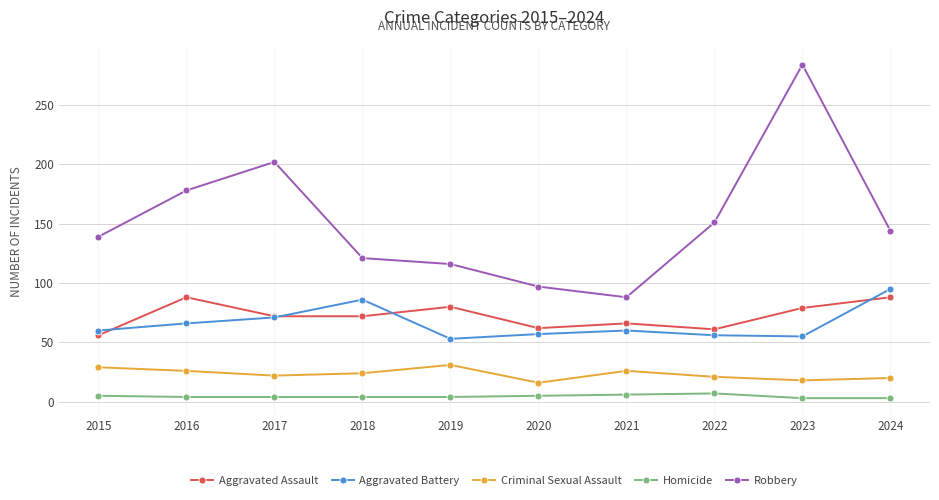

The Criminal Sexual Assault series shows 16 at 2020. True or false?

True